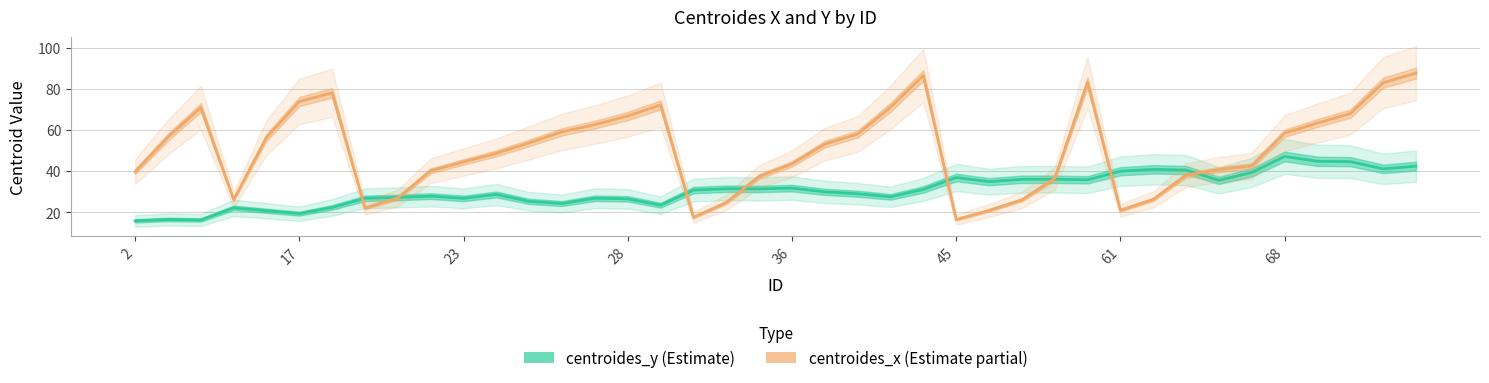

What is the difference between the maximum and minimum values in the centroides_y series?

31.3